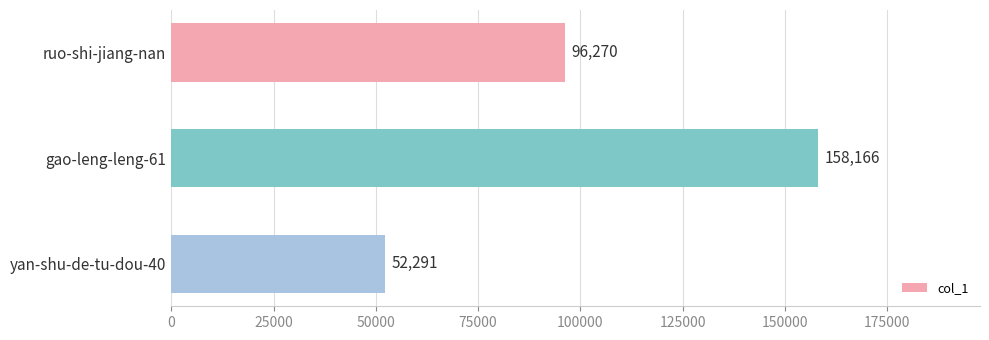

How many values are between 52291 and 158166?

3